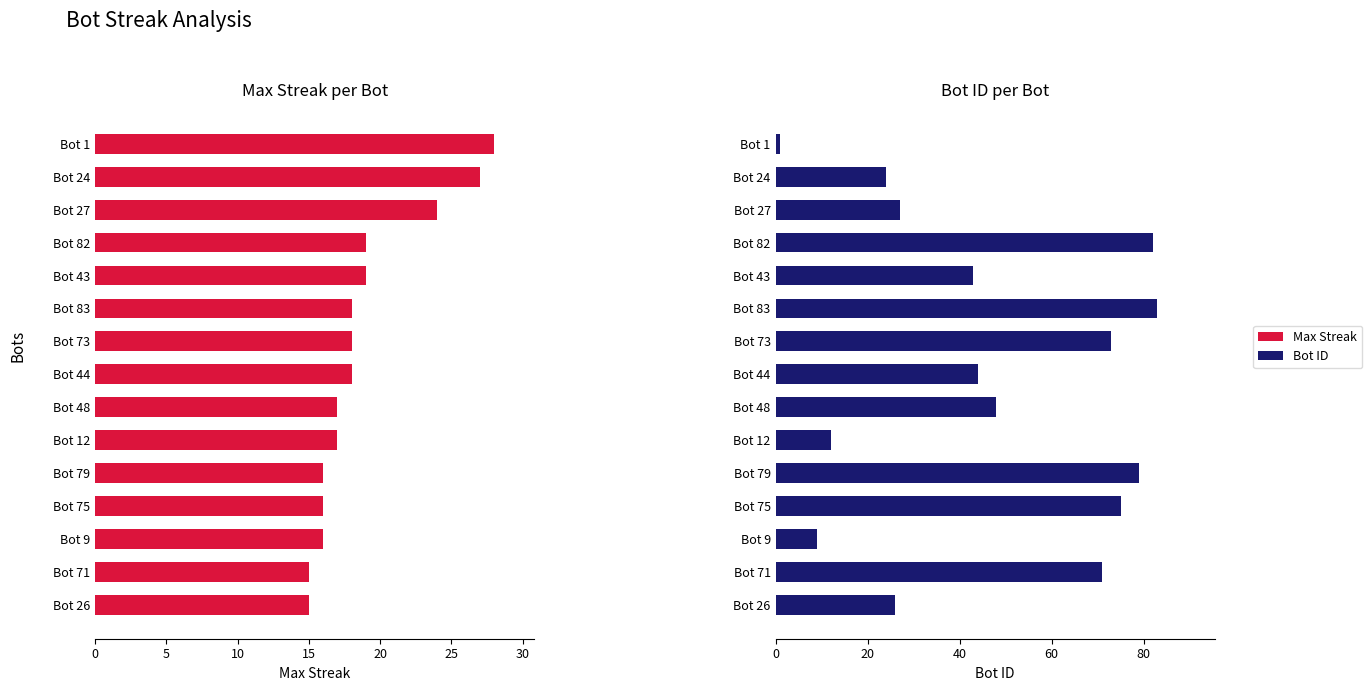

What is the average value of the Max Streak series?

19